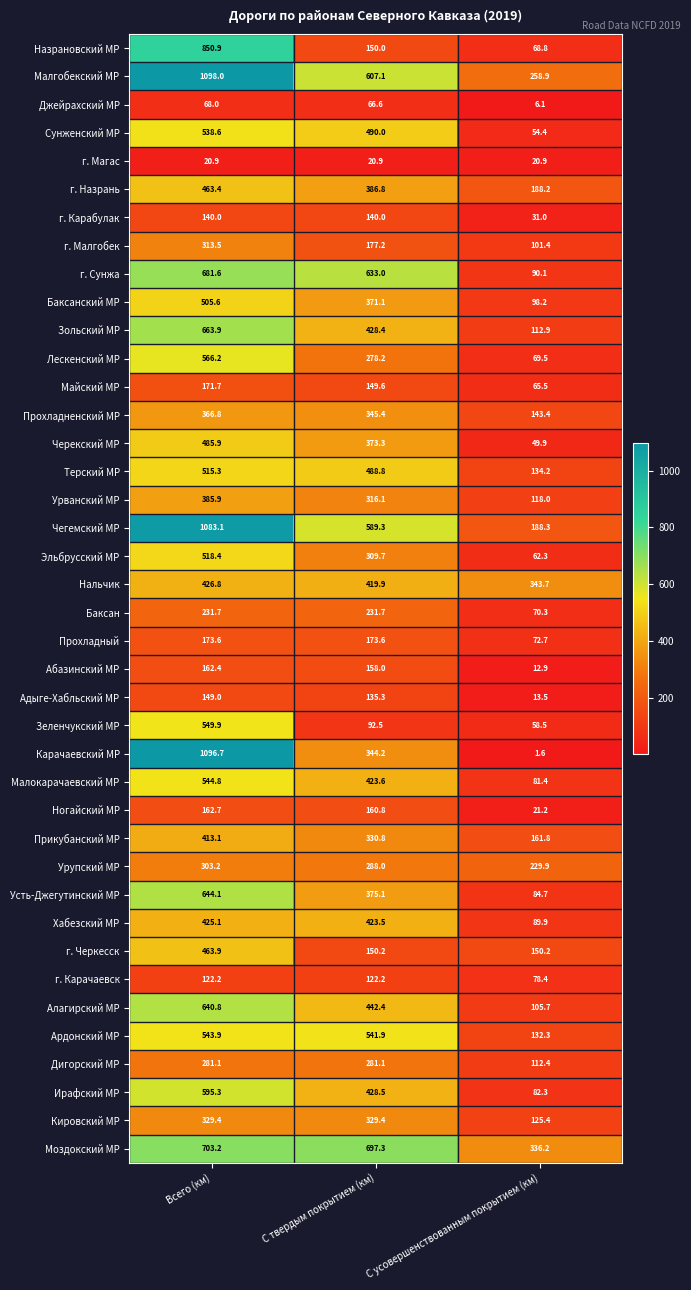

Which category has the highest value in the Лескенский МР series?

Всего (км)